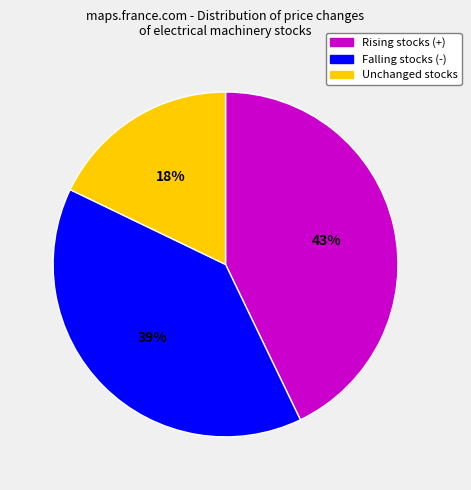

To the nearest percent, what is the average slice percentage?

33%